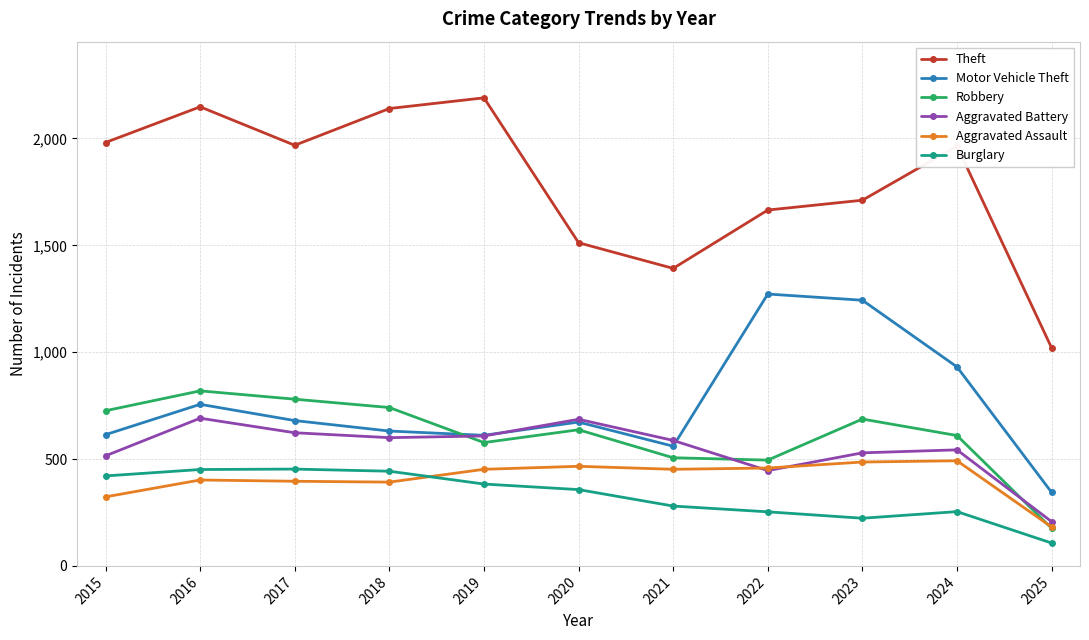

What is the minimum value shown in the chart?

107